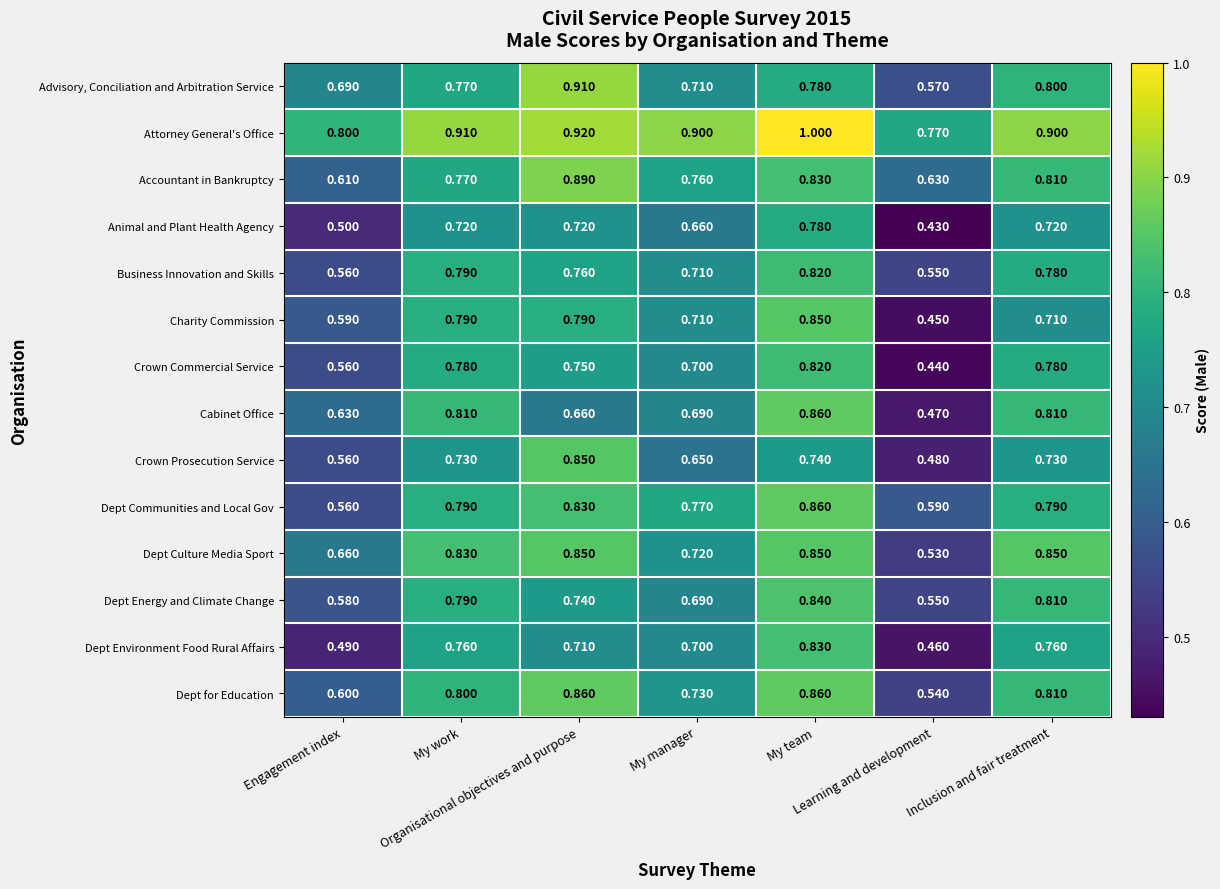

Which series has the largest range (max minus min)?

Charity Commission